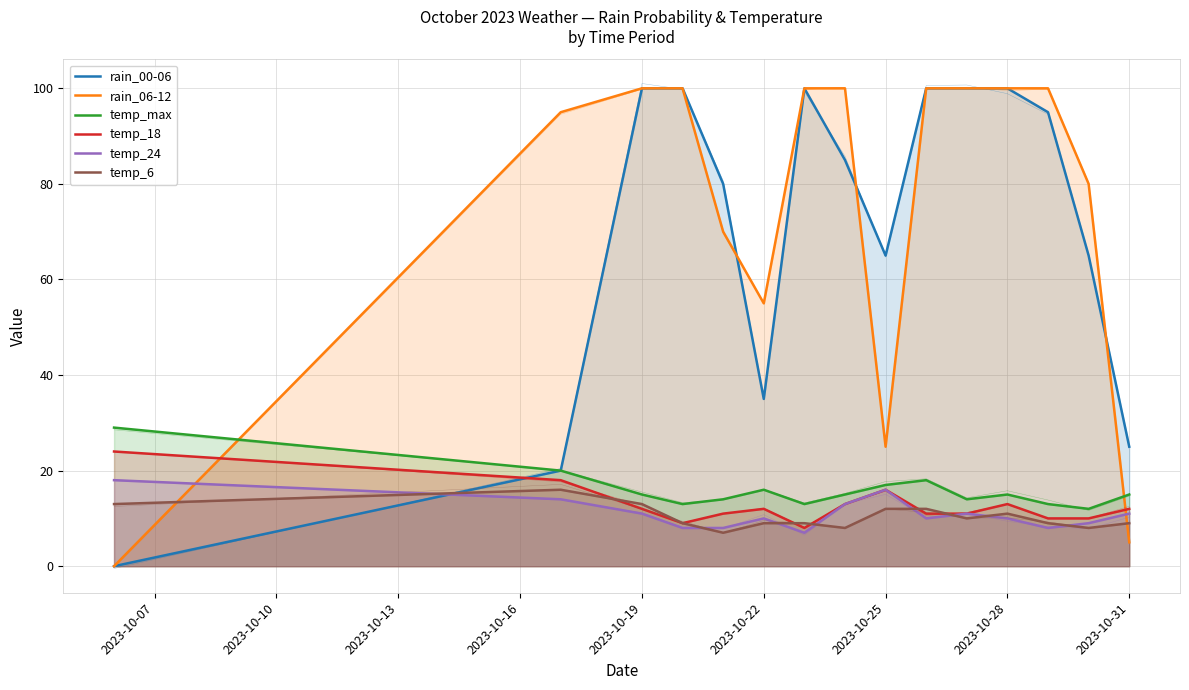

What is the sum of the temp_6 values at 11 and 2023-10-13?

24